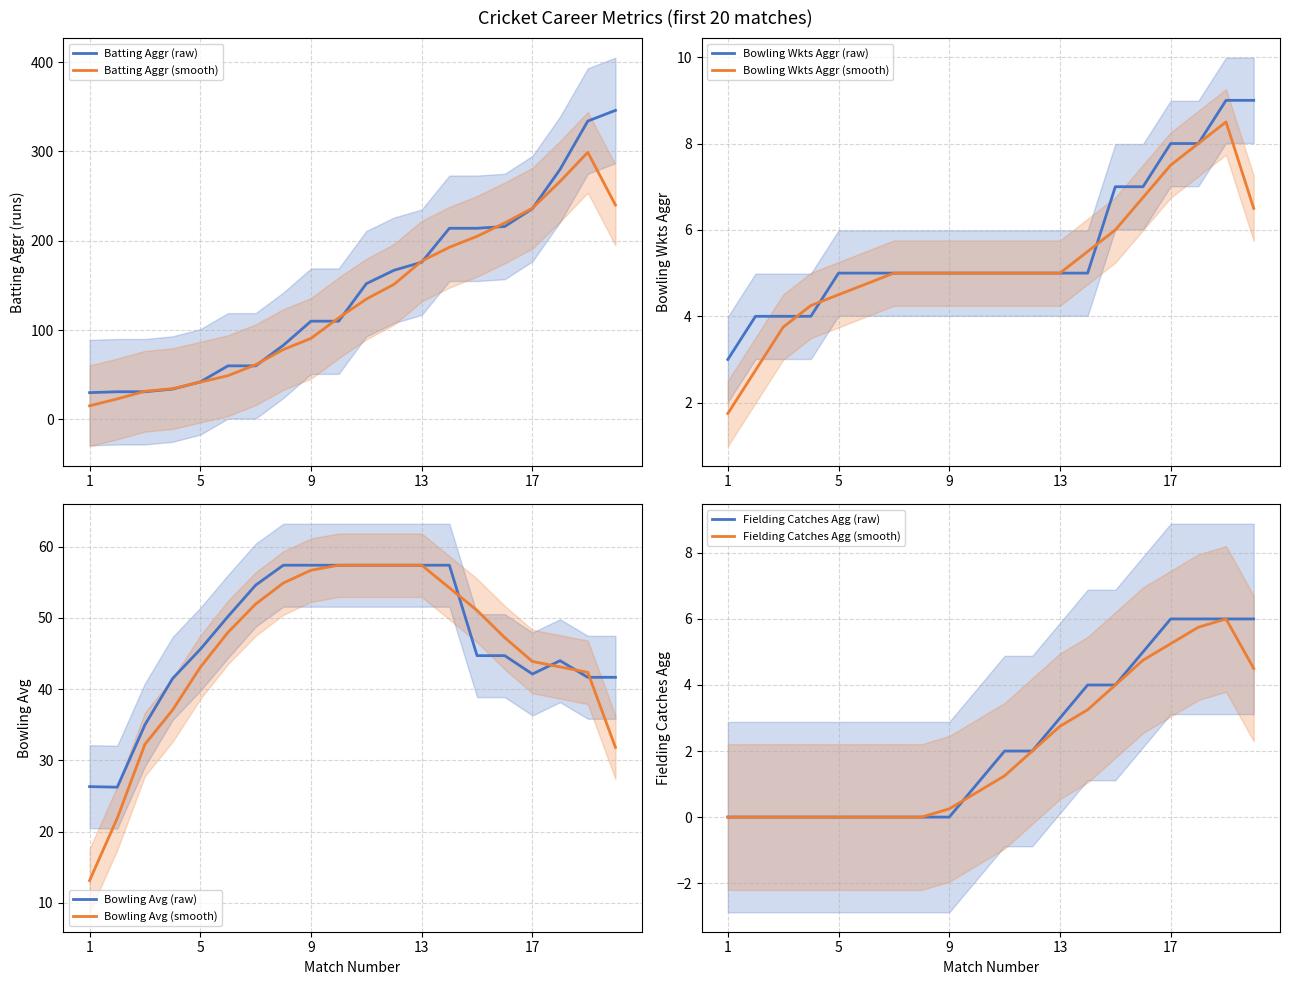

At how many categories does at least one series exceed 259?

3